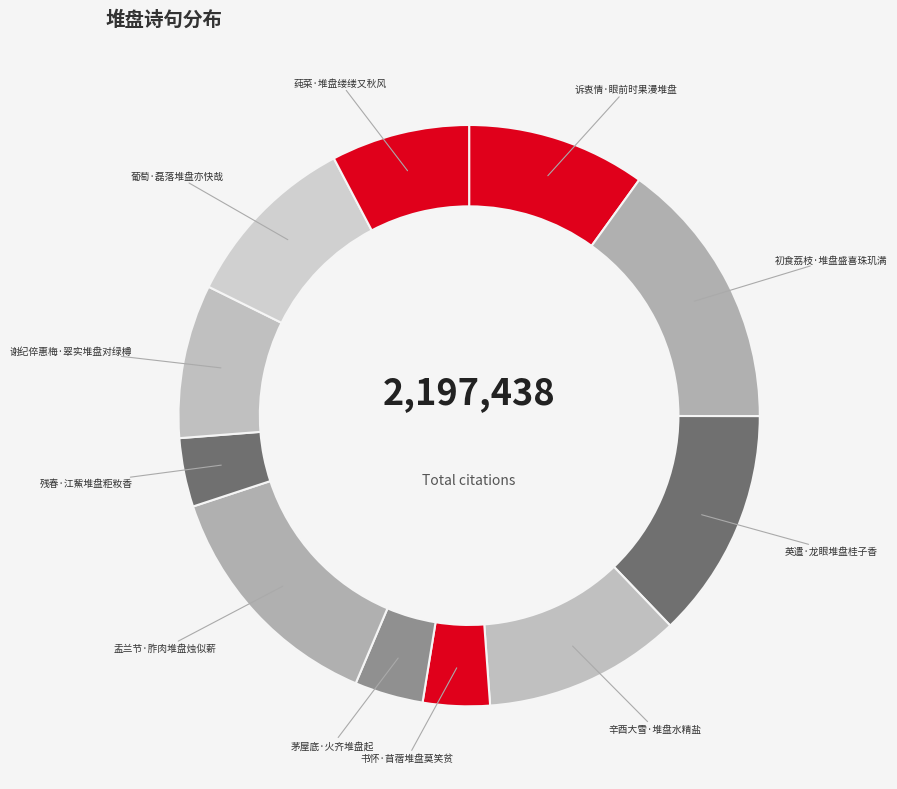

Is 诉衷情·眼前时果漫堆盘 the majority of the pie?

No